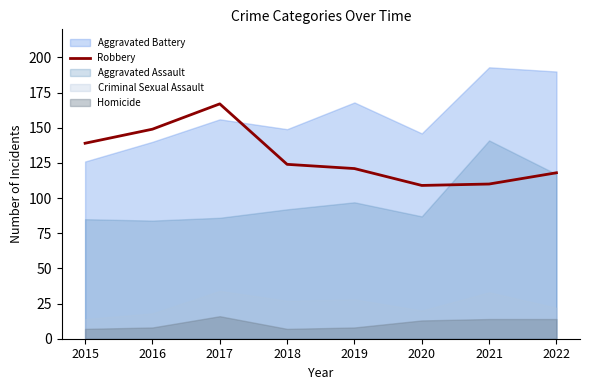

The chart shows a value of 190 at 2018. True or false?

False